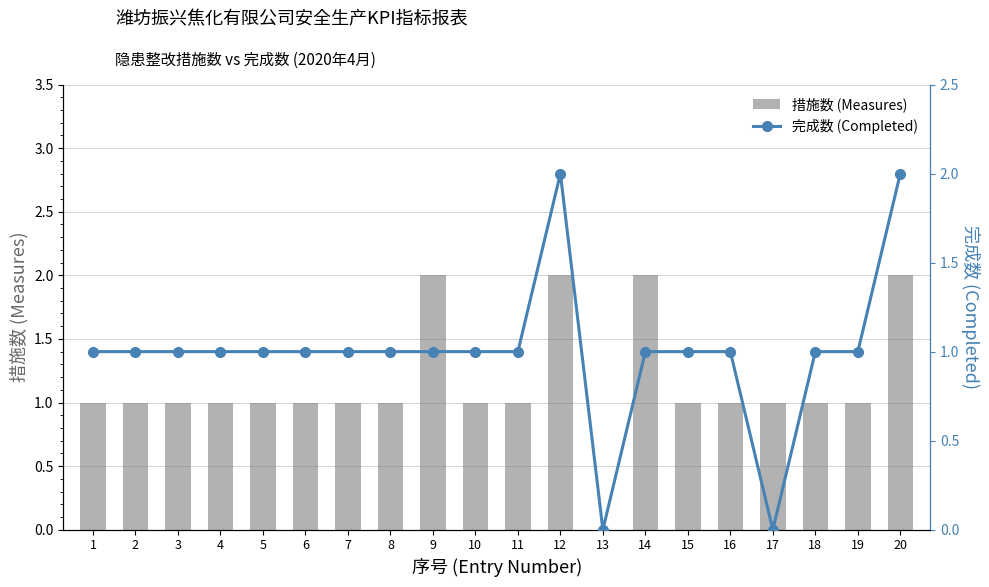

List the series in order of their peak value, highest first.

措施数 (Measures), 完成数 (Completed)